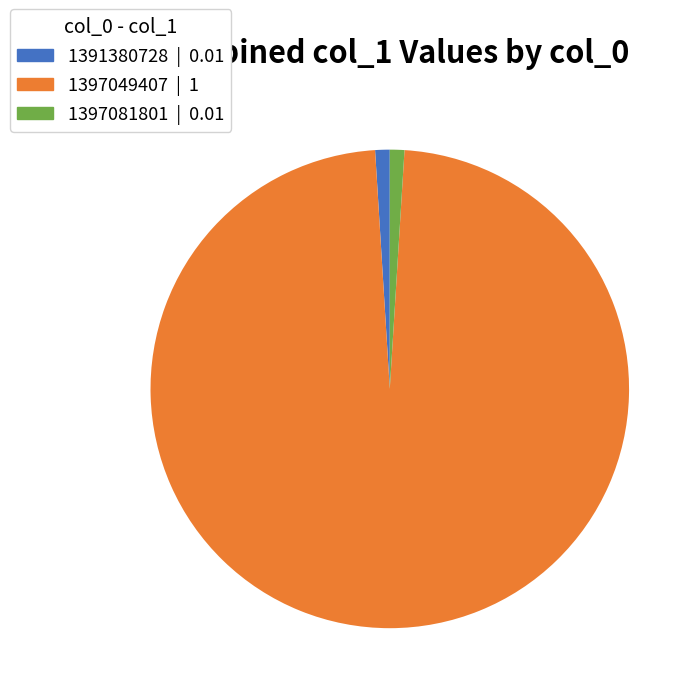

Which category has the biggest portion of the pie?

1397049407